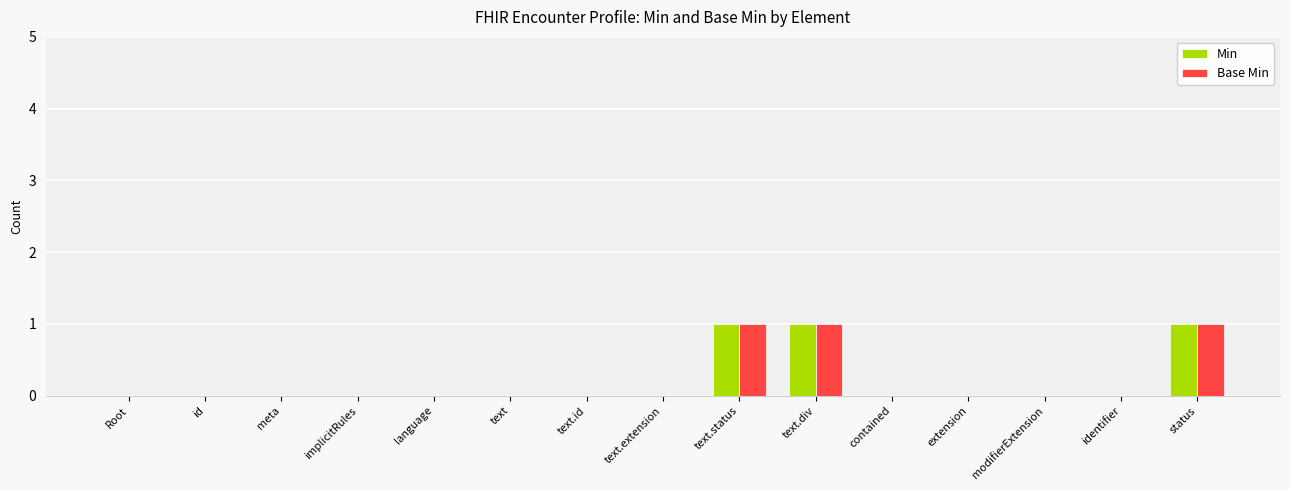

What is the sum of all Min values?

3